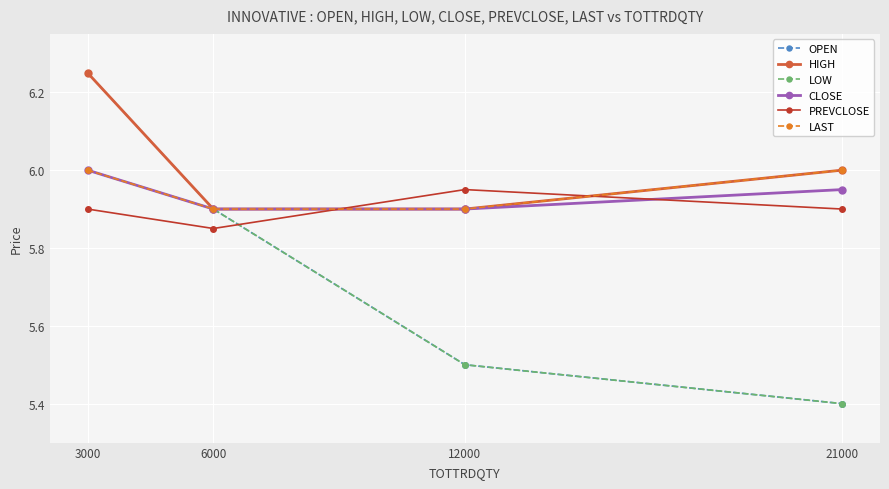

How many times do CLOSE and PREVCLOSE cross each other?

2